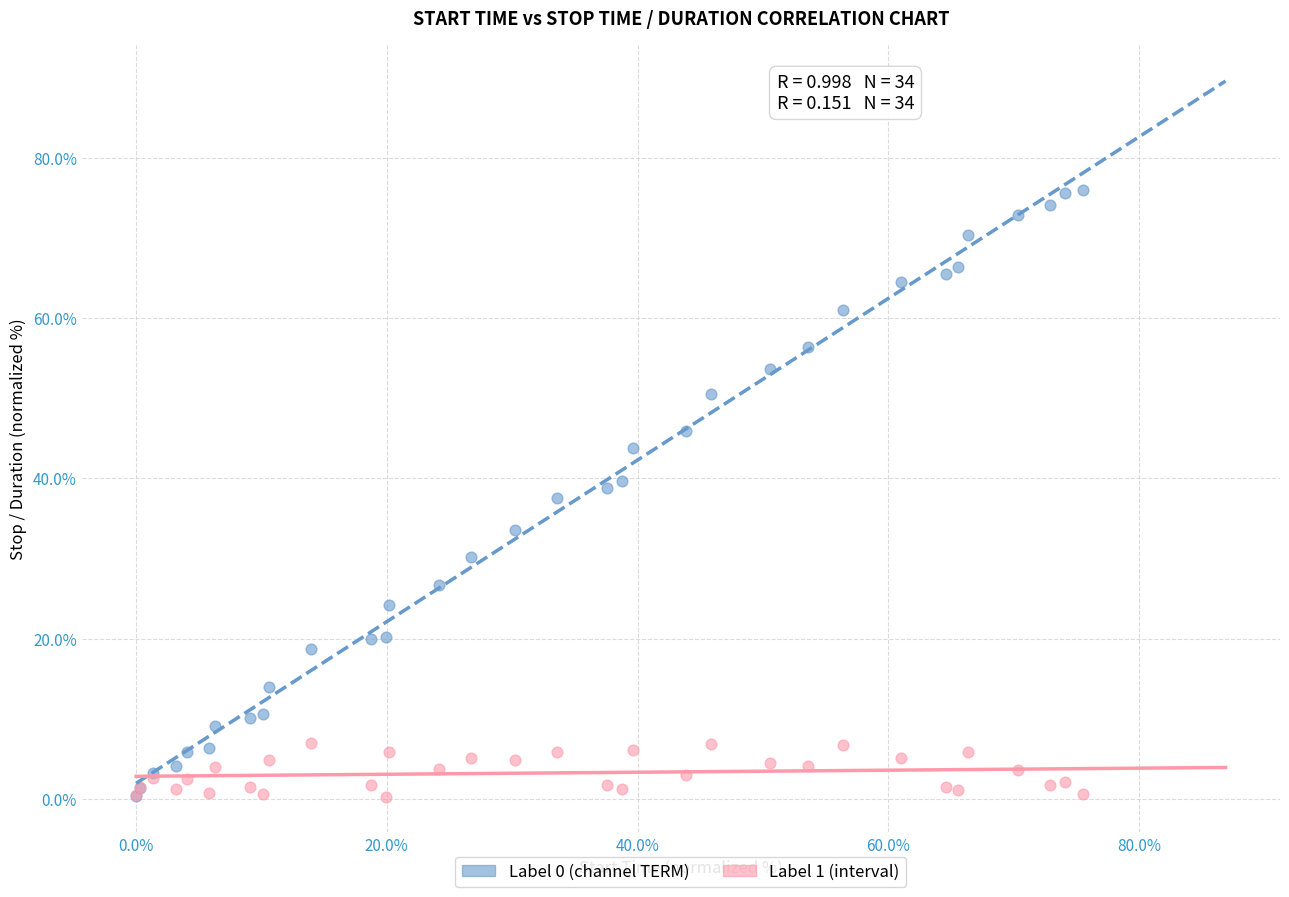

What are all the series names shown in the legend?

Label 0 (channel TERM), Label 1 (interval)